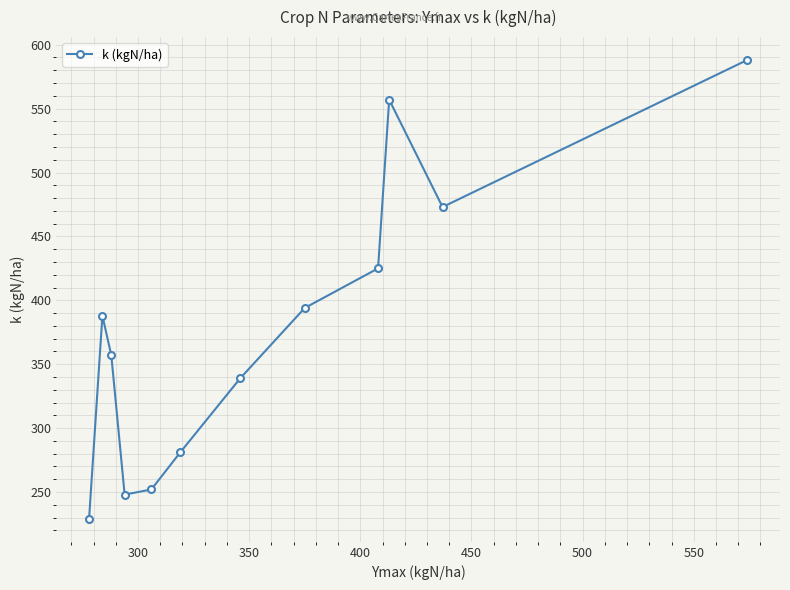

What is the maximum value shown in the chart?

588